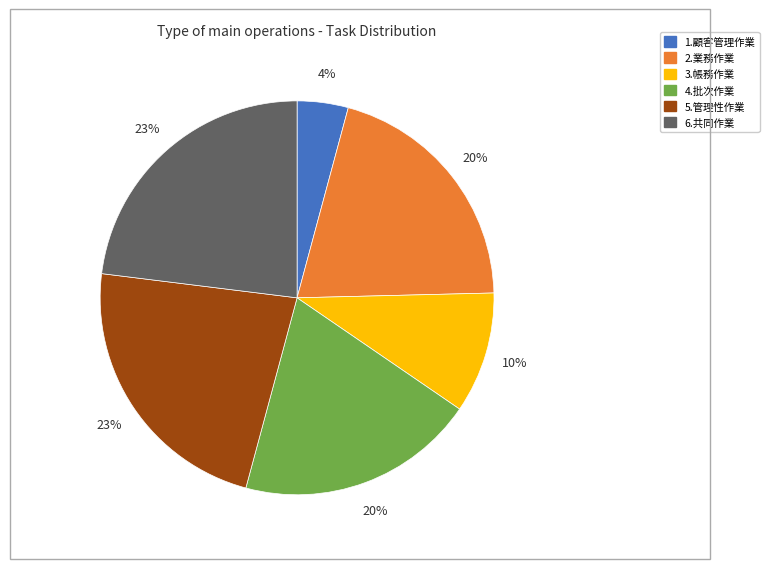

To the nearest percent, what portion does 2.業務作業 represent?

20%